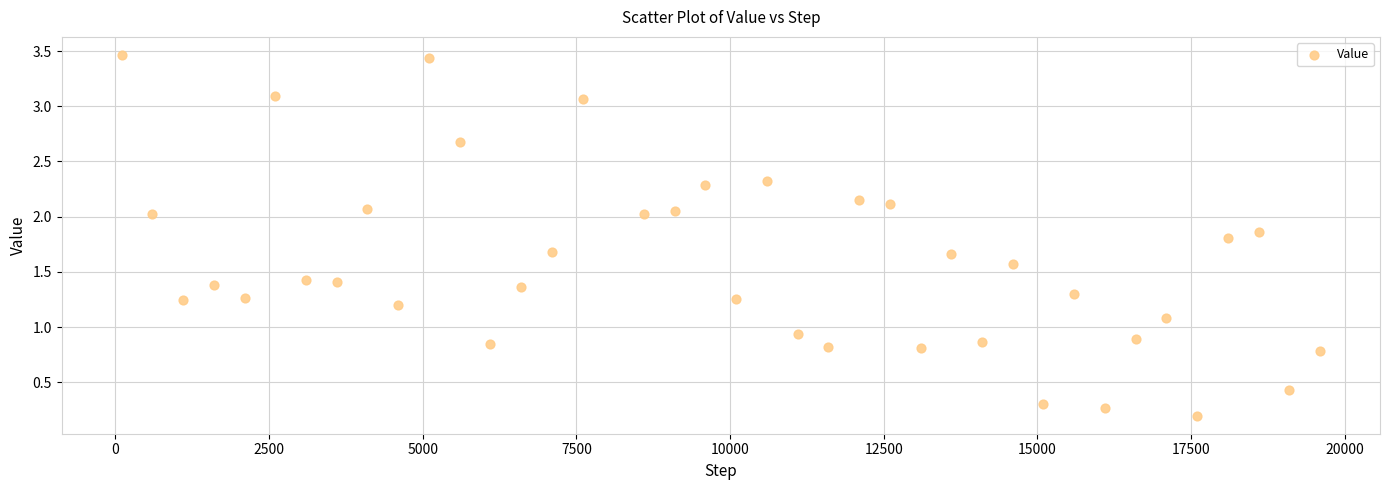

What is the range of Y values (max minus min)?

3.3